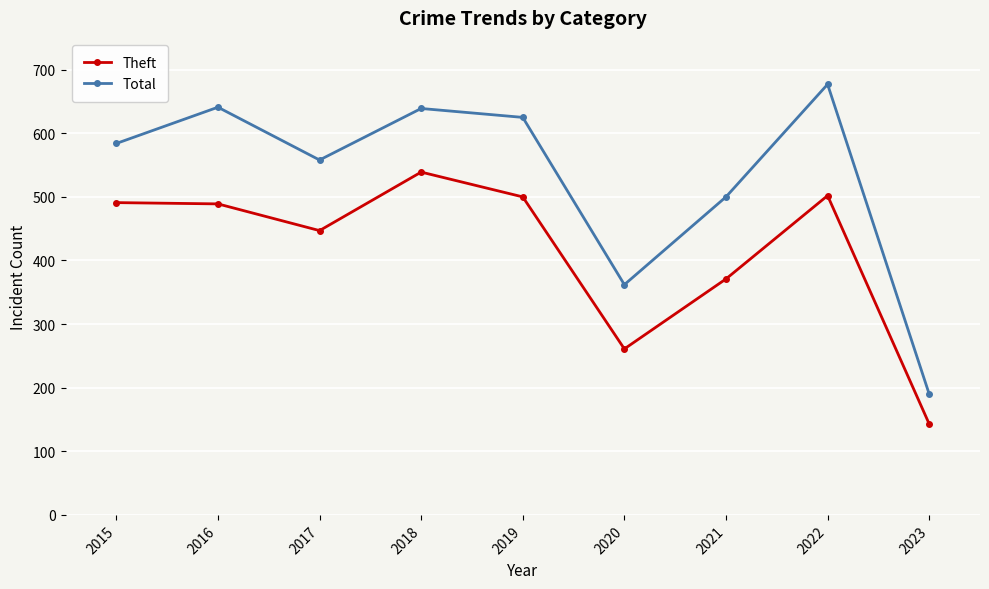

Which series has the widest spread of values?

Total